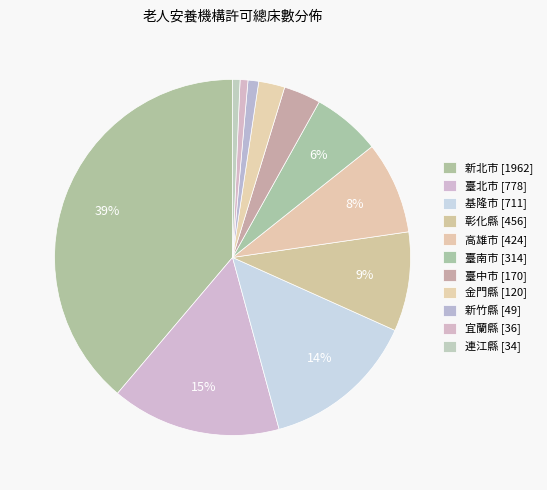

Count the number of slices in the pie.

11